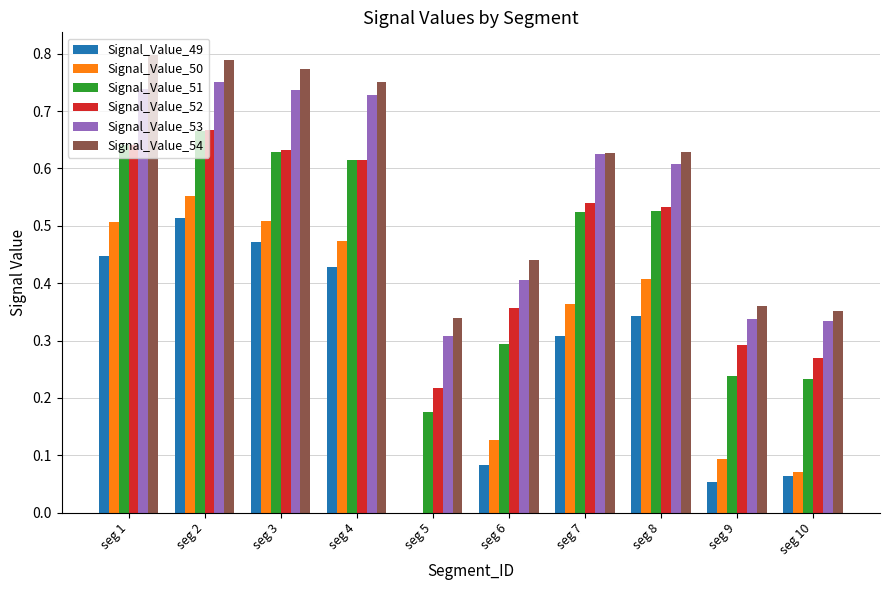

Where is Signal_Value_50 nearest to the value 0?

seg 5